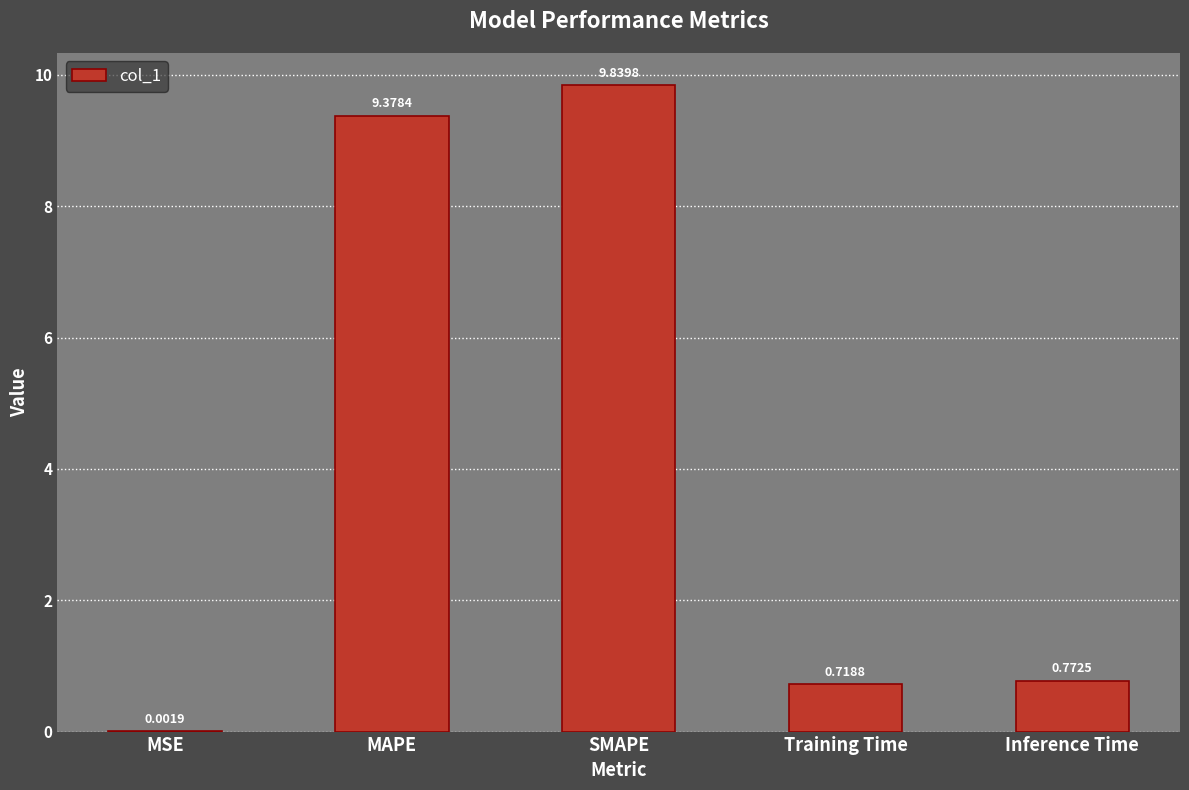

Between Inference Time and Training Time, which is larger?

Inference Time